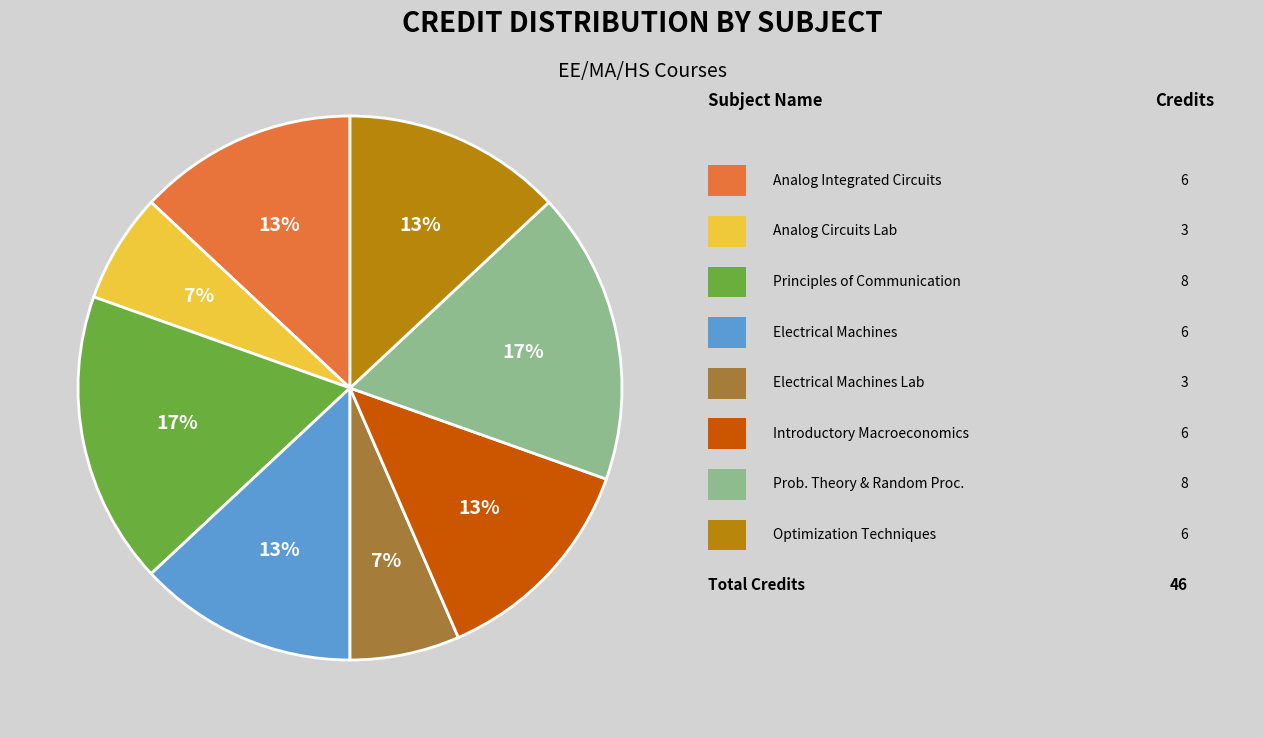

Does any single category account for the majority?

No